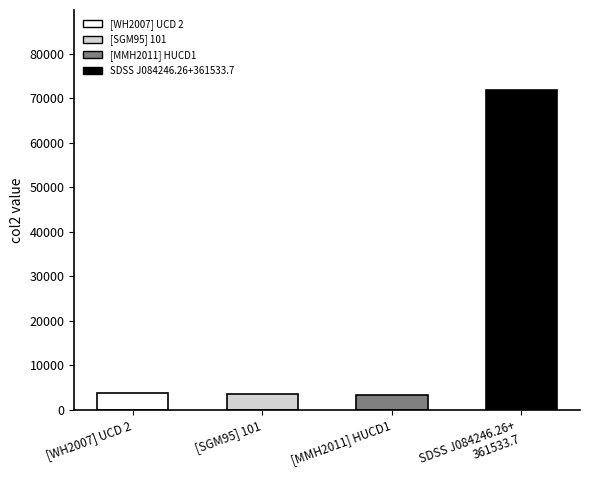

Which has a higher value, [MMH2011] HUCD1 or [WH2007] UCD 2?

[WH2007] UCD 2